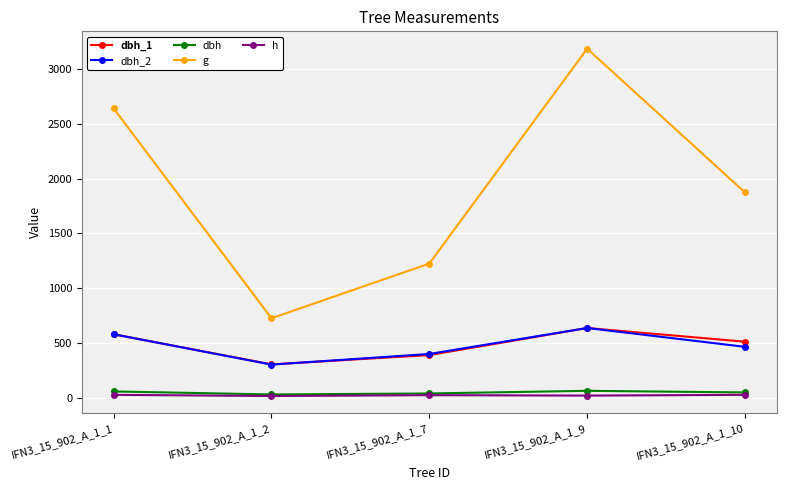

List the labels in order of dbh_1 value, smallest first.

IFN3_15_902_A_1_2, IFN3_15_902_A_1_7, IFN3_15_902_A_1_10, IFN3_15_902_A_1_1, IFN3_15_902_A_1_9